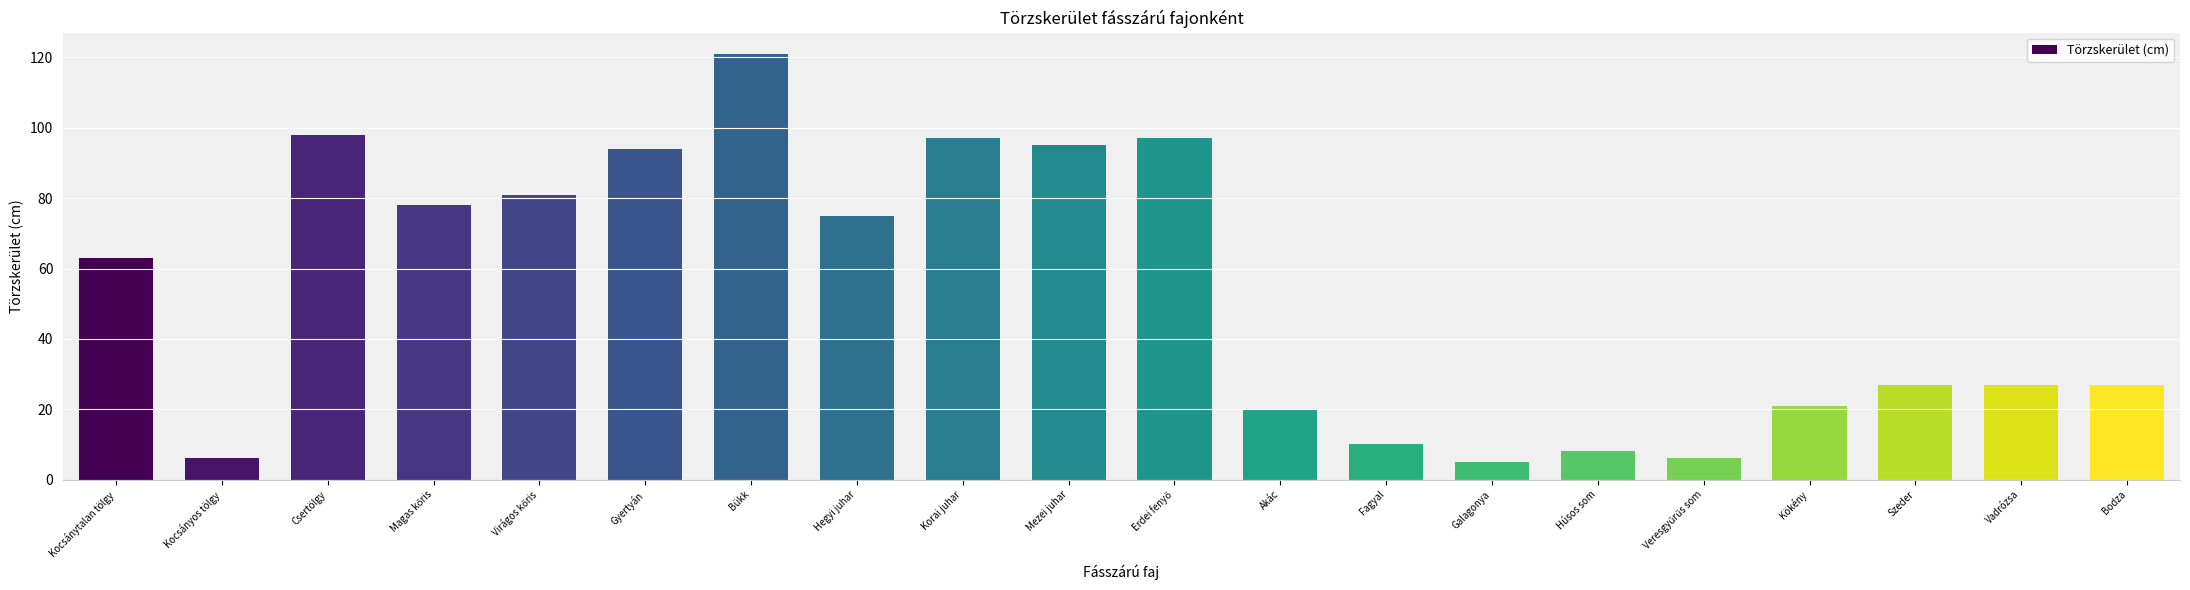

What is the smallest value displayed?

5